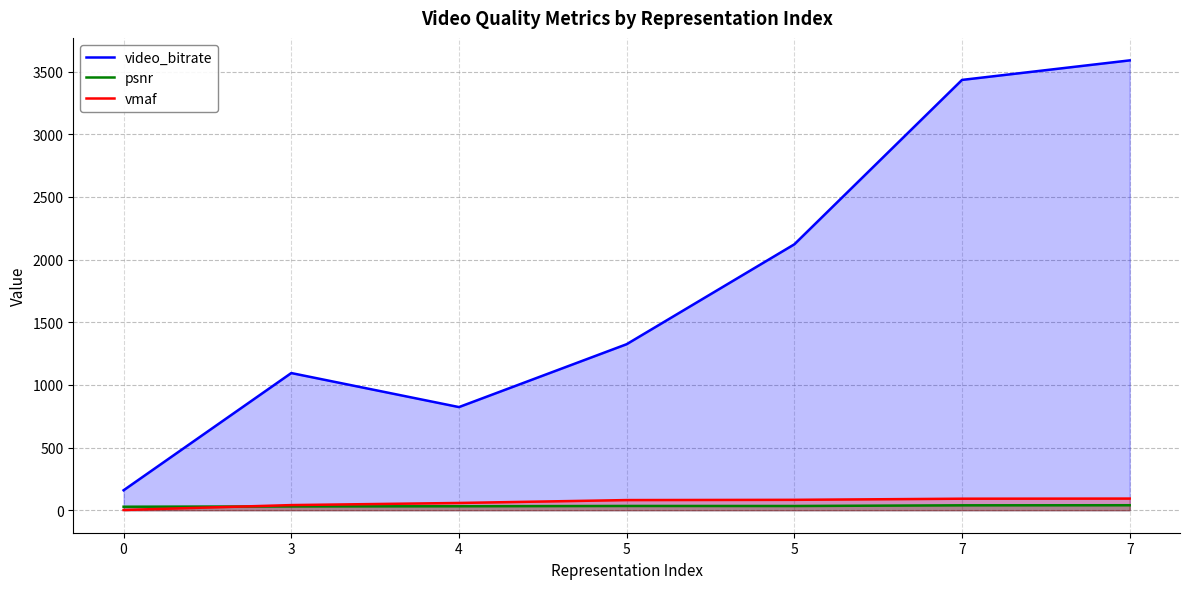

What is the sum of all video_bitrate values?

12548.1